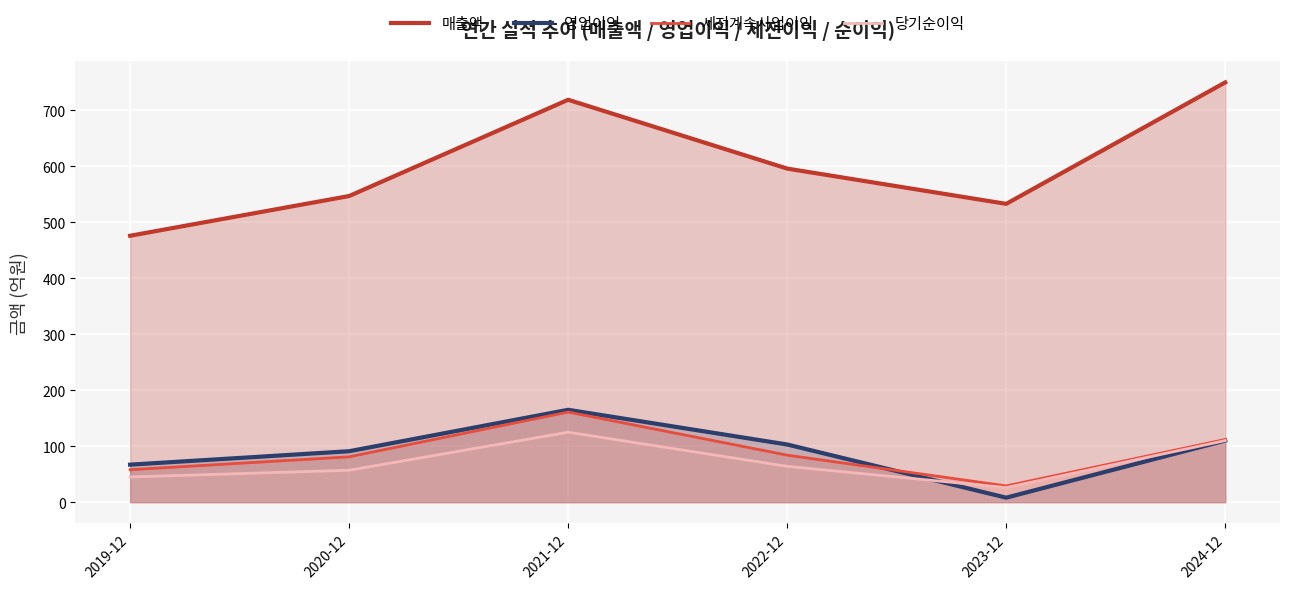

What is the label of the 5th point from the left?

2023-12